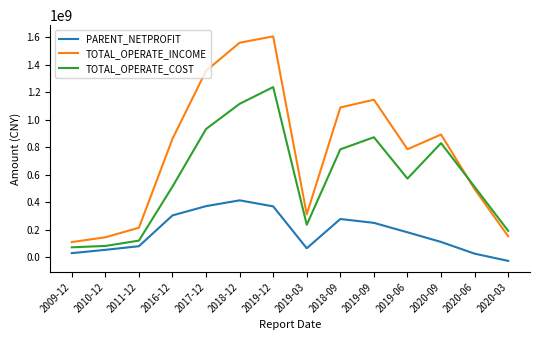

In PARENT_NETPROFIT, how many points are lower than both neighbors (excluding endpoints)?

1